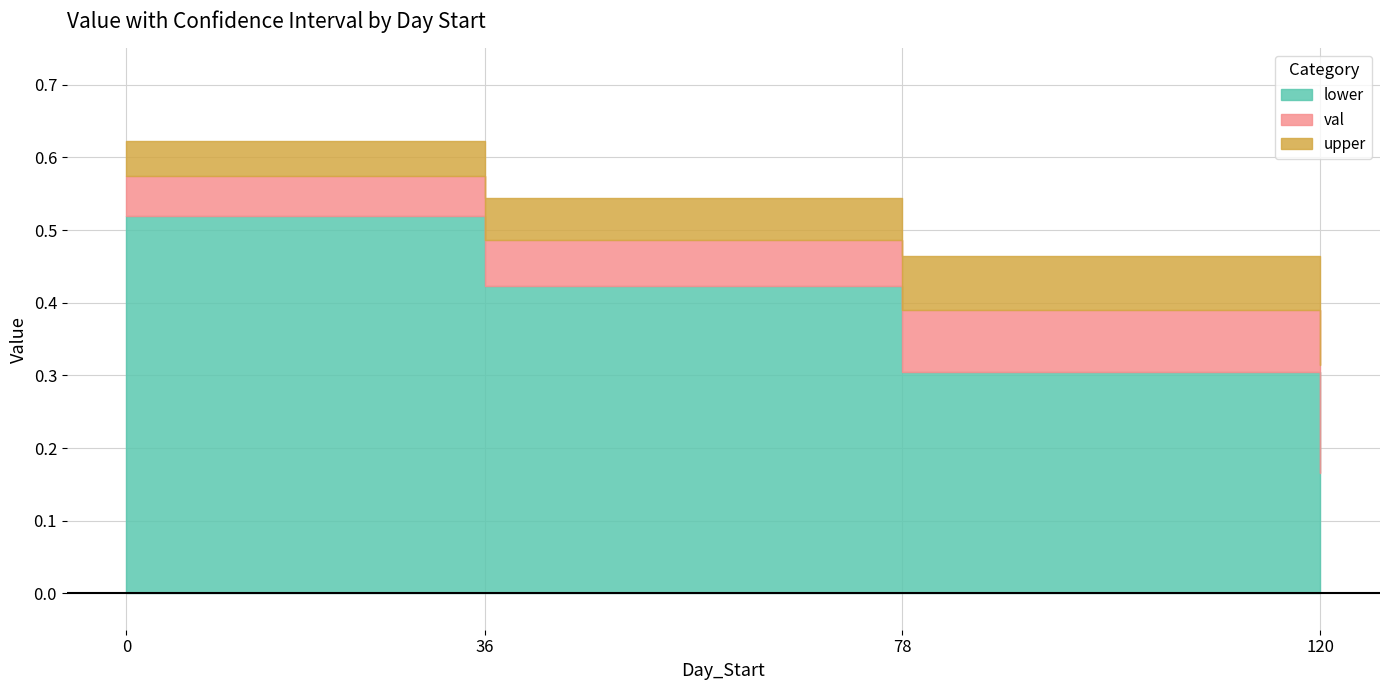

What is the difference between the maximum and minimum values in the lower series?

0.4